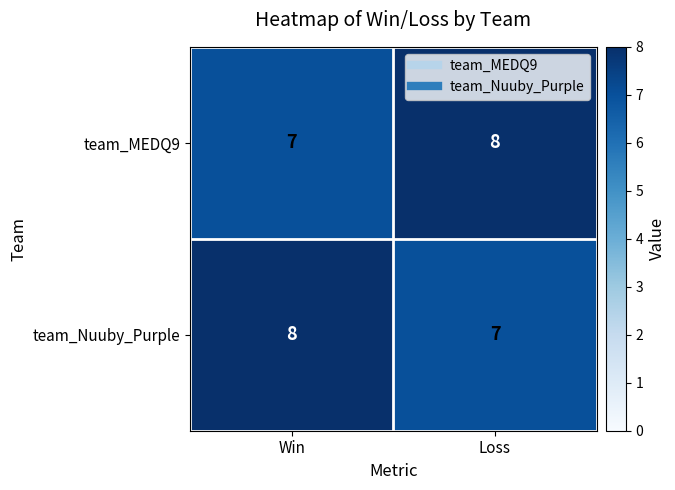

What is the sum of the team_MEDQ9 values at Loss and Win?

15